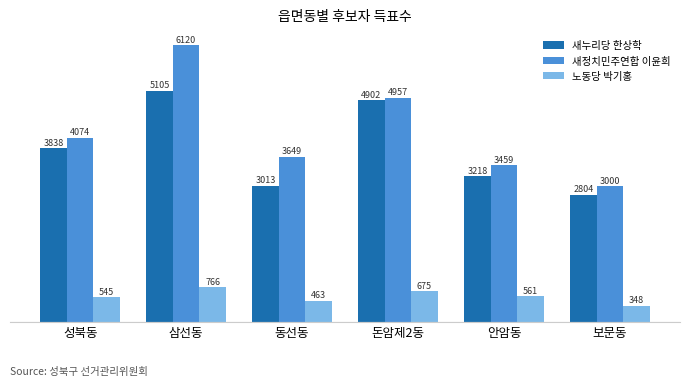

Is it true that 노동당 박기홍 equals 348 at 보문동?

True